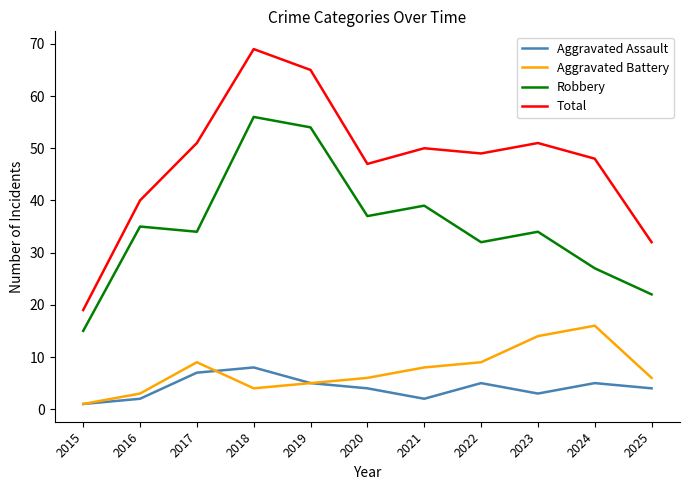

What are all the series names shown in the legend?

Aggravated Assault, Aggravated Battery, Robbery, Total